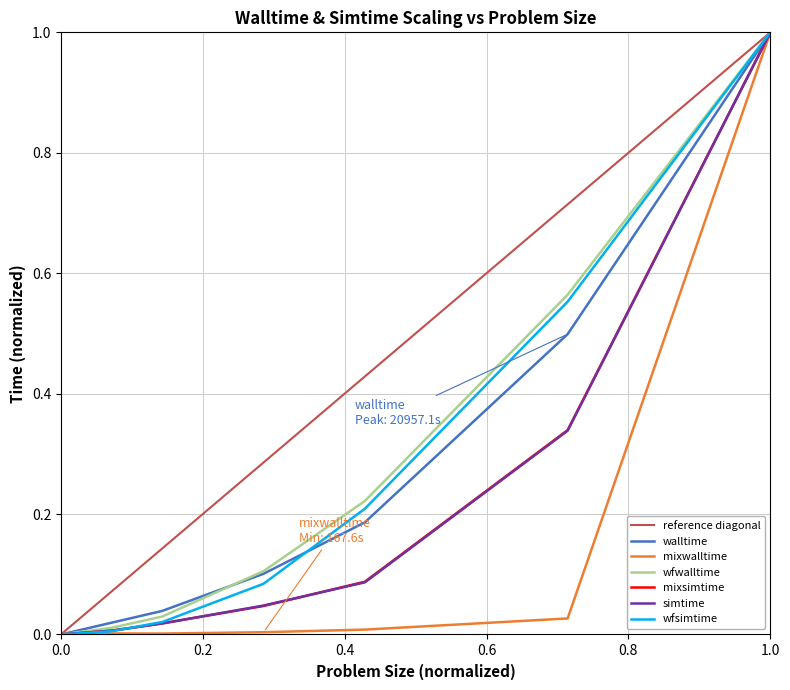

True or false: simtime has a value of 0.0 at 256.

True